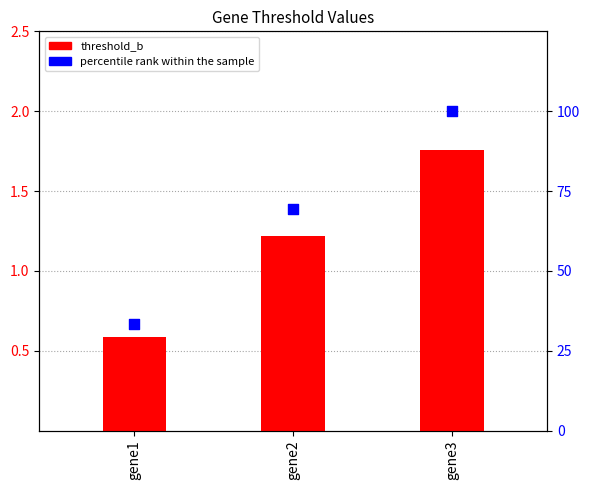

Is the value of percentile rank within the sample at gene2 greater than the value of threshold_b at gene2?

Yes